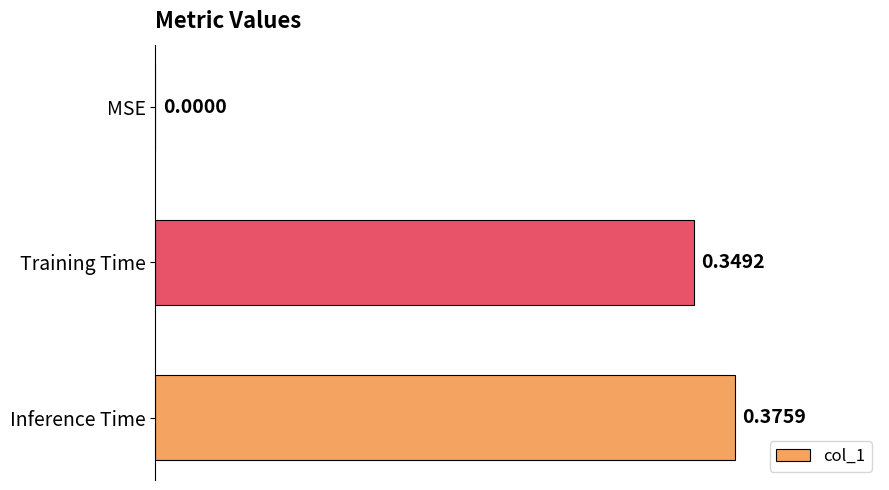

At which category does the chart reach its peak across all series?

Inference Time